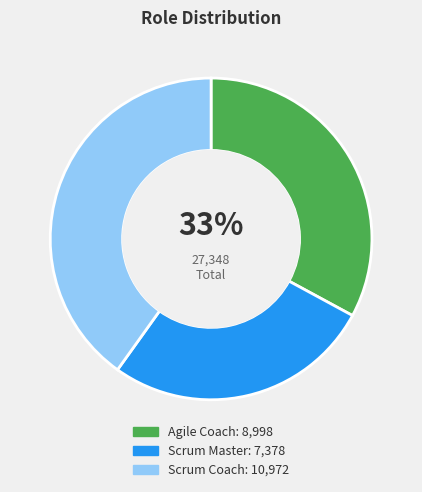

To the nearest percent, what is the average slice percentage?

33%